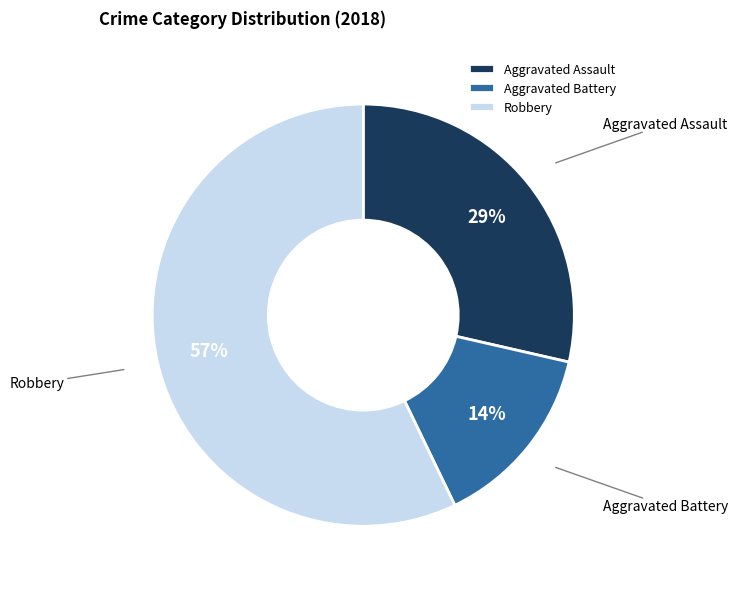

To the nearest percent, what is the difference between the Aggravated Battery and Robbery slice percentages?

43%